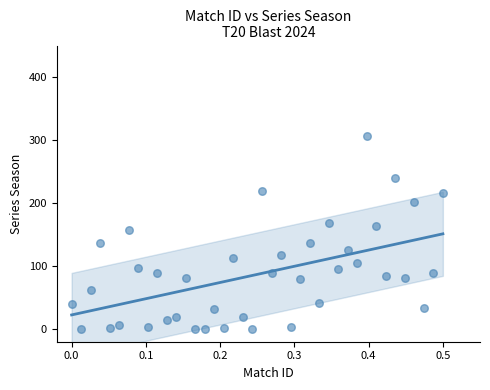

What is the range of X values (max minus min)?

0.5